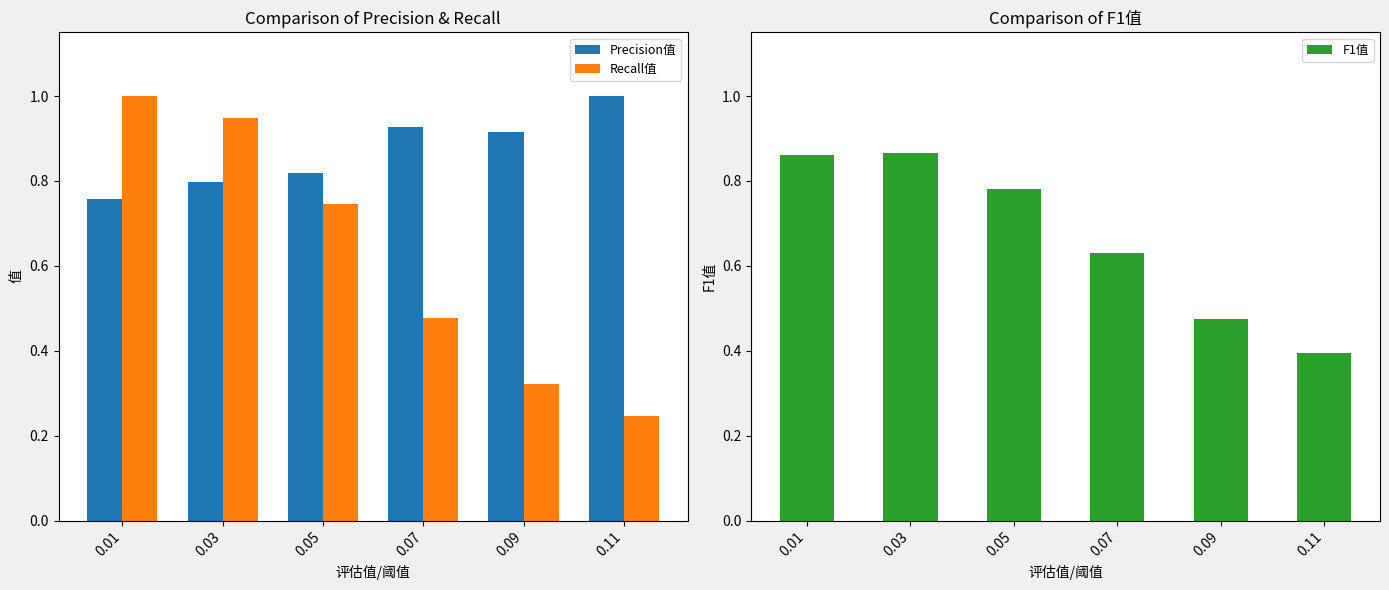

What is the difference between the second highest and minimum values in the Recall值 series?

0.7